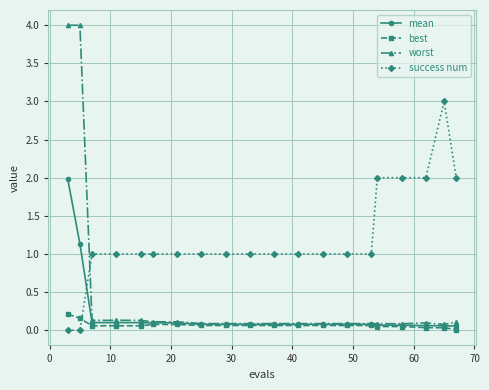

Rank the series by their maximum value, from lowest to highest.

best, mean, success num, worst